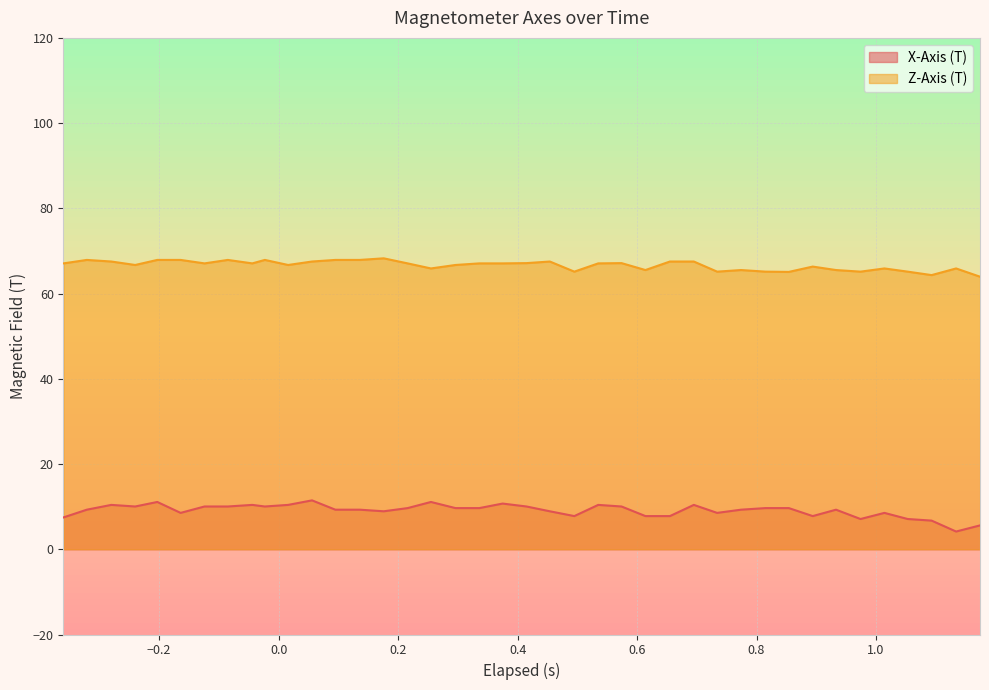

What is the minimum value for Z-Axis (T)?

64.0